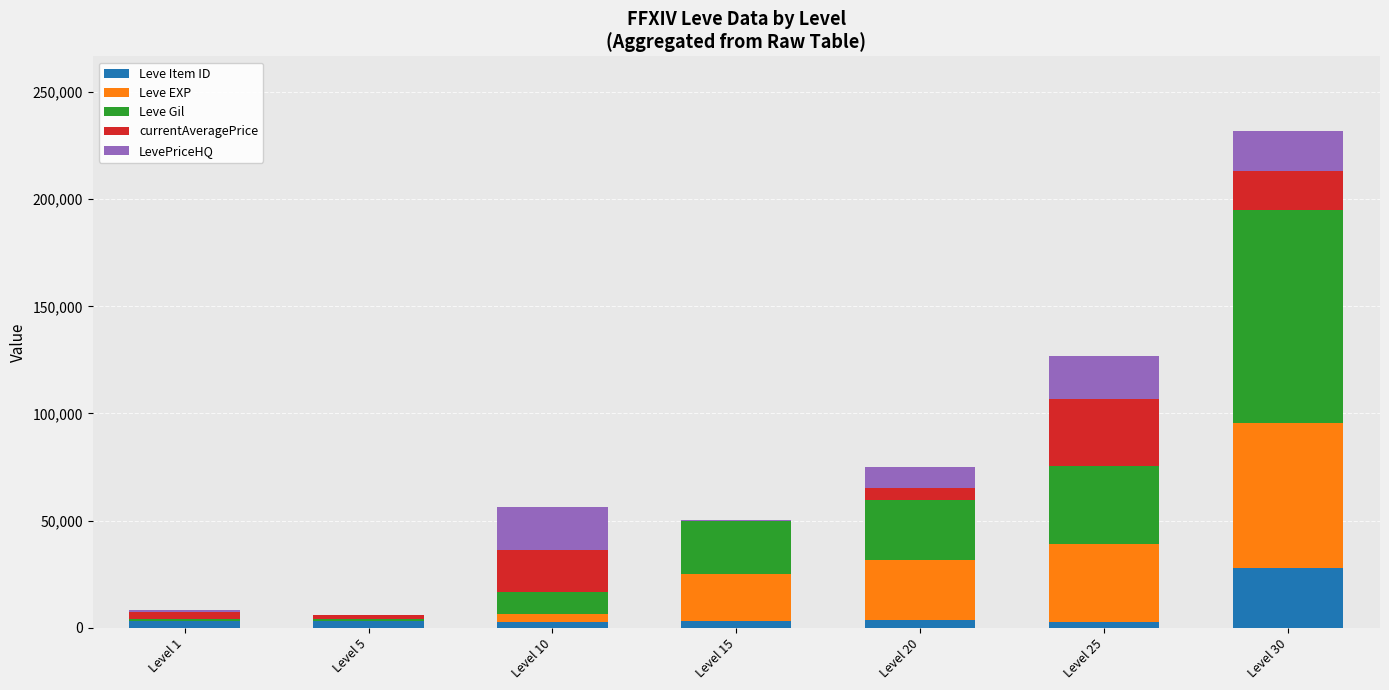

What is the highest value of the Leve Item ID series?

27990